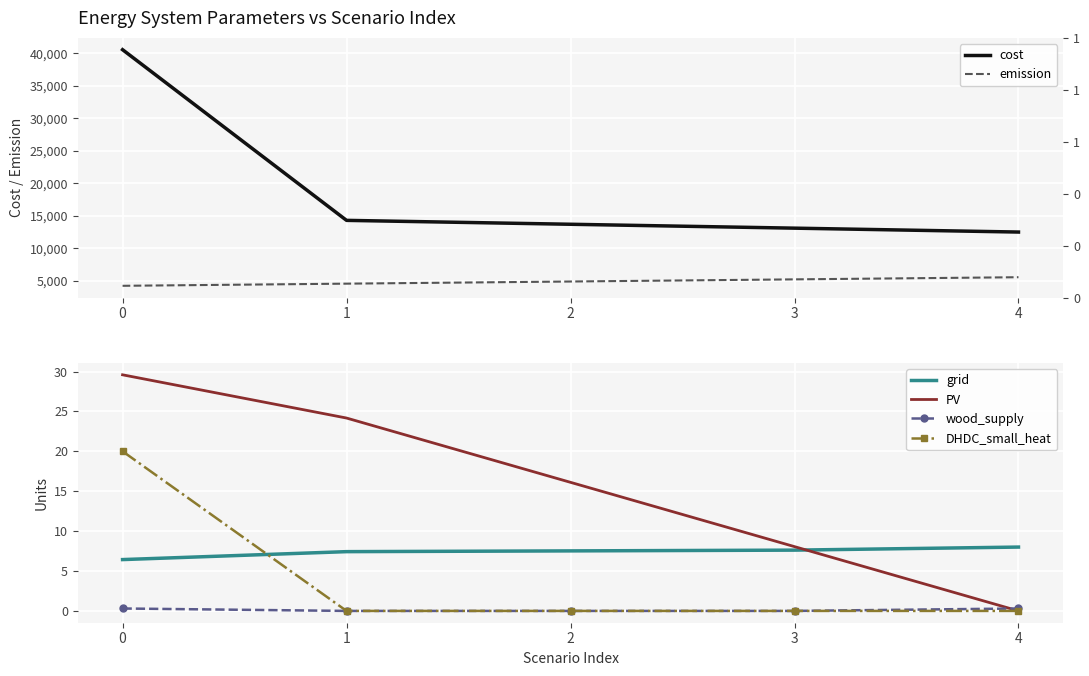

What is the difference between the emission values at 2 and 3?

329.9